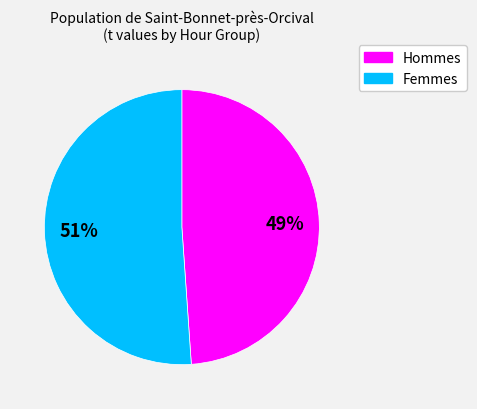

Is there any slice that represents more than half of the pie?

Yes